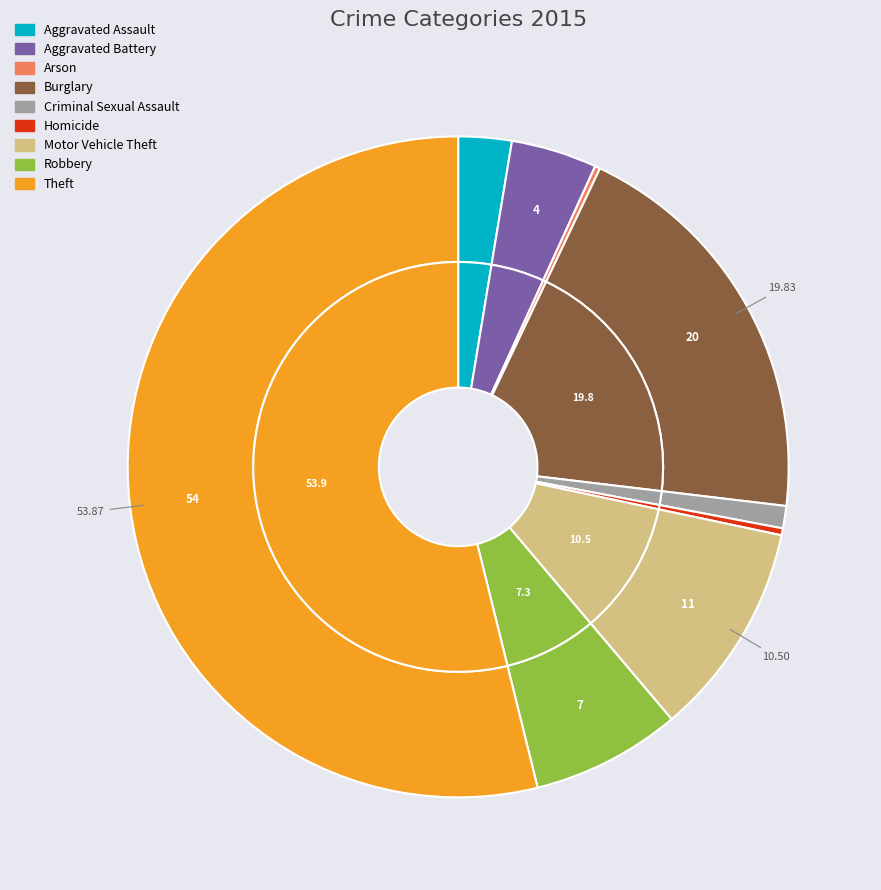

Which has a higher value, Motor Vehicle Theft or Aggravated Battery?

Motor Vehicle Theft